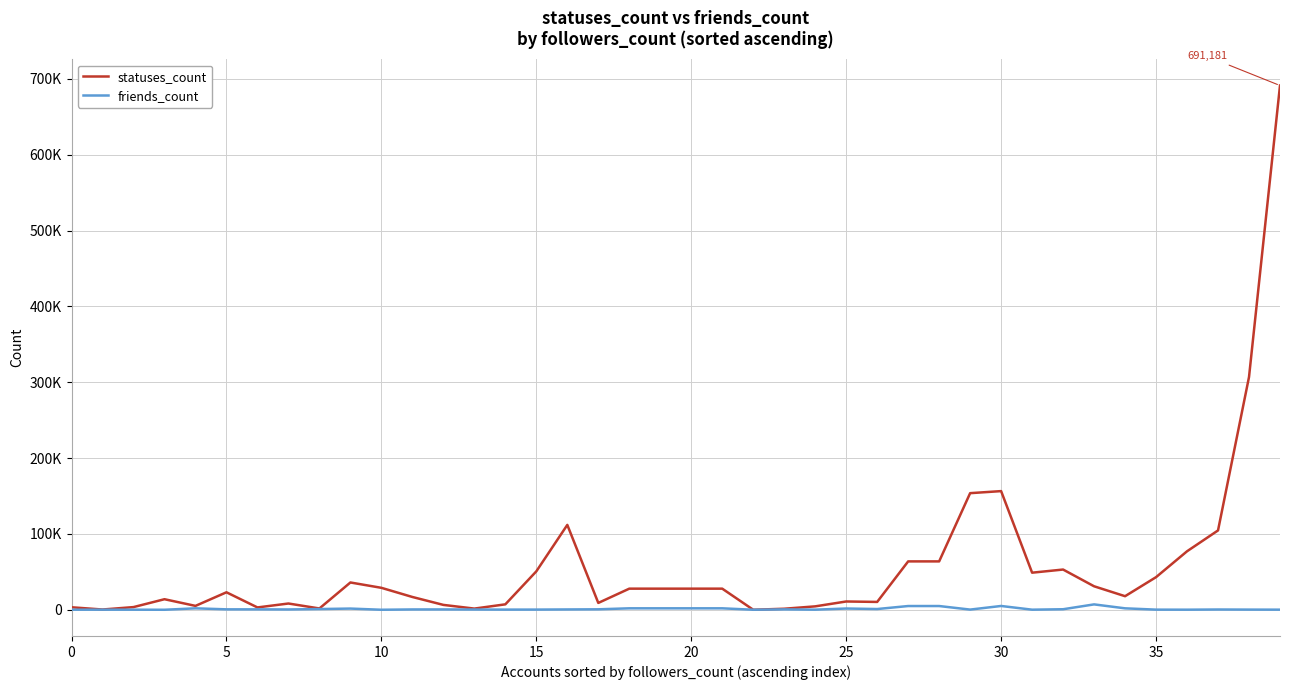

Does the chart display data point markers on the line(s)?

No